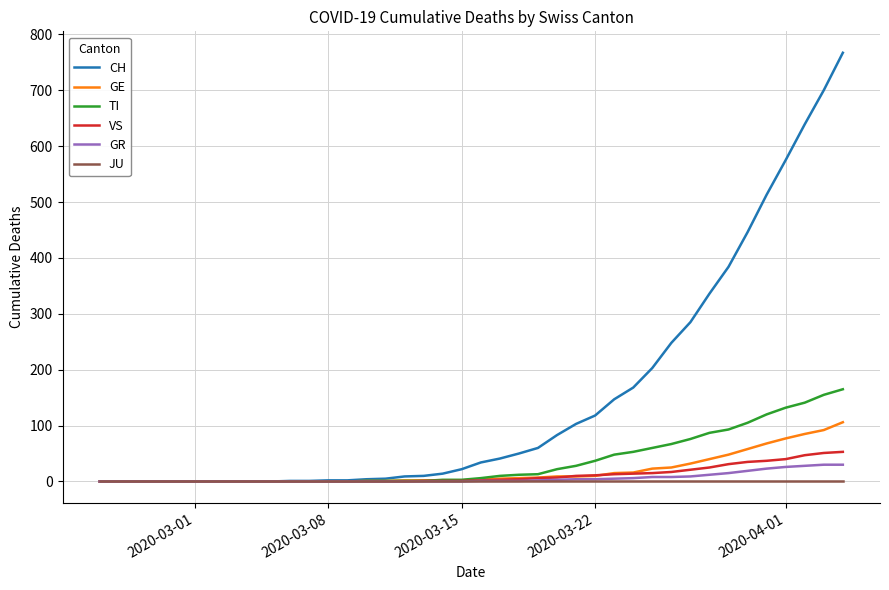

Which series has the largest range (max minus min)?

CH